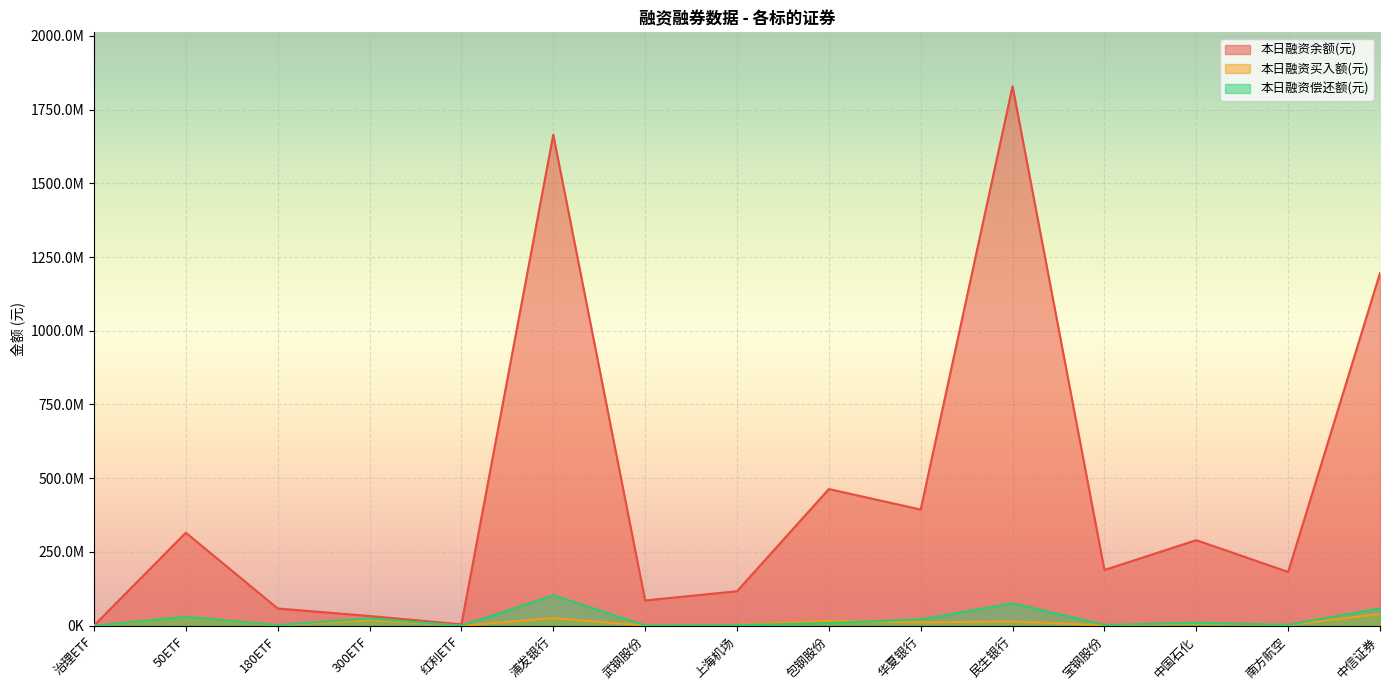

True or false: 本日融资余额(元) and 本日融资买入额(元) cross at least once.

False